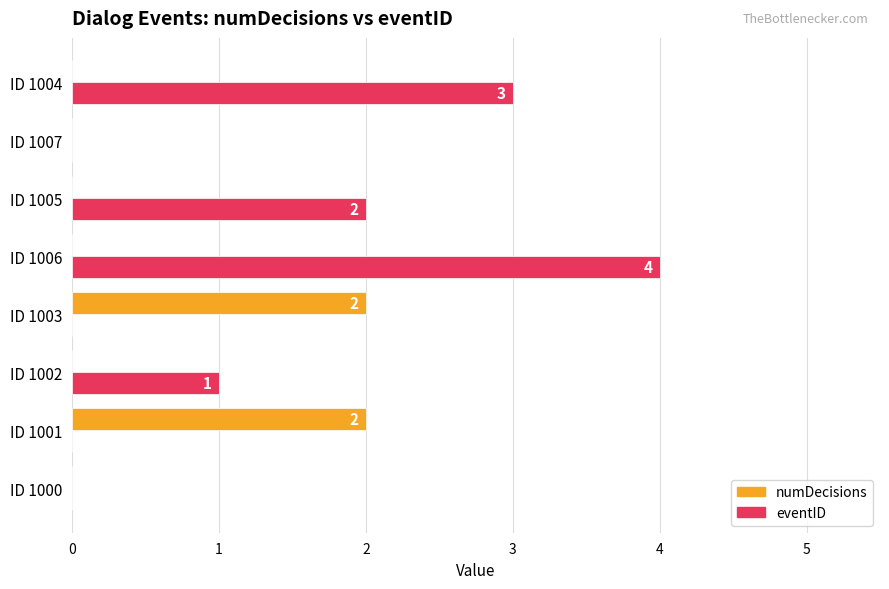

The value of numDecisions at ID 1006 is -1. True or false?

False